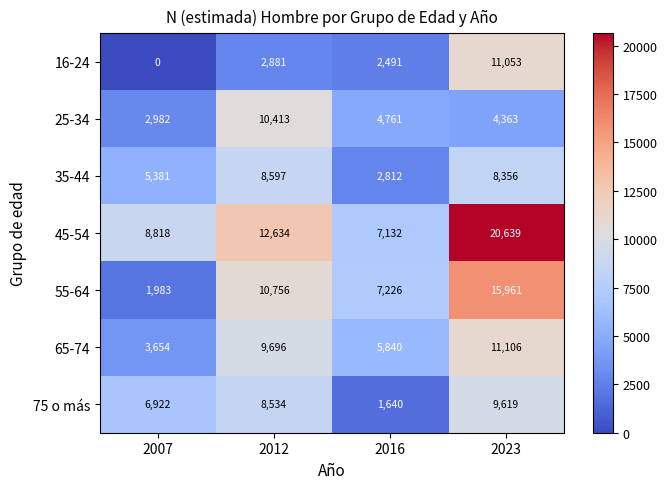

What is the total value across all series at 2007?

29740